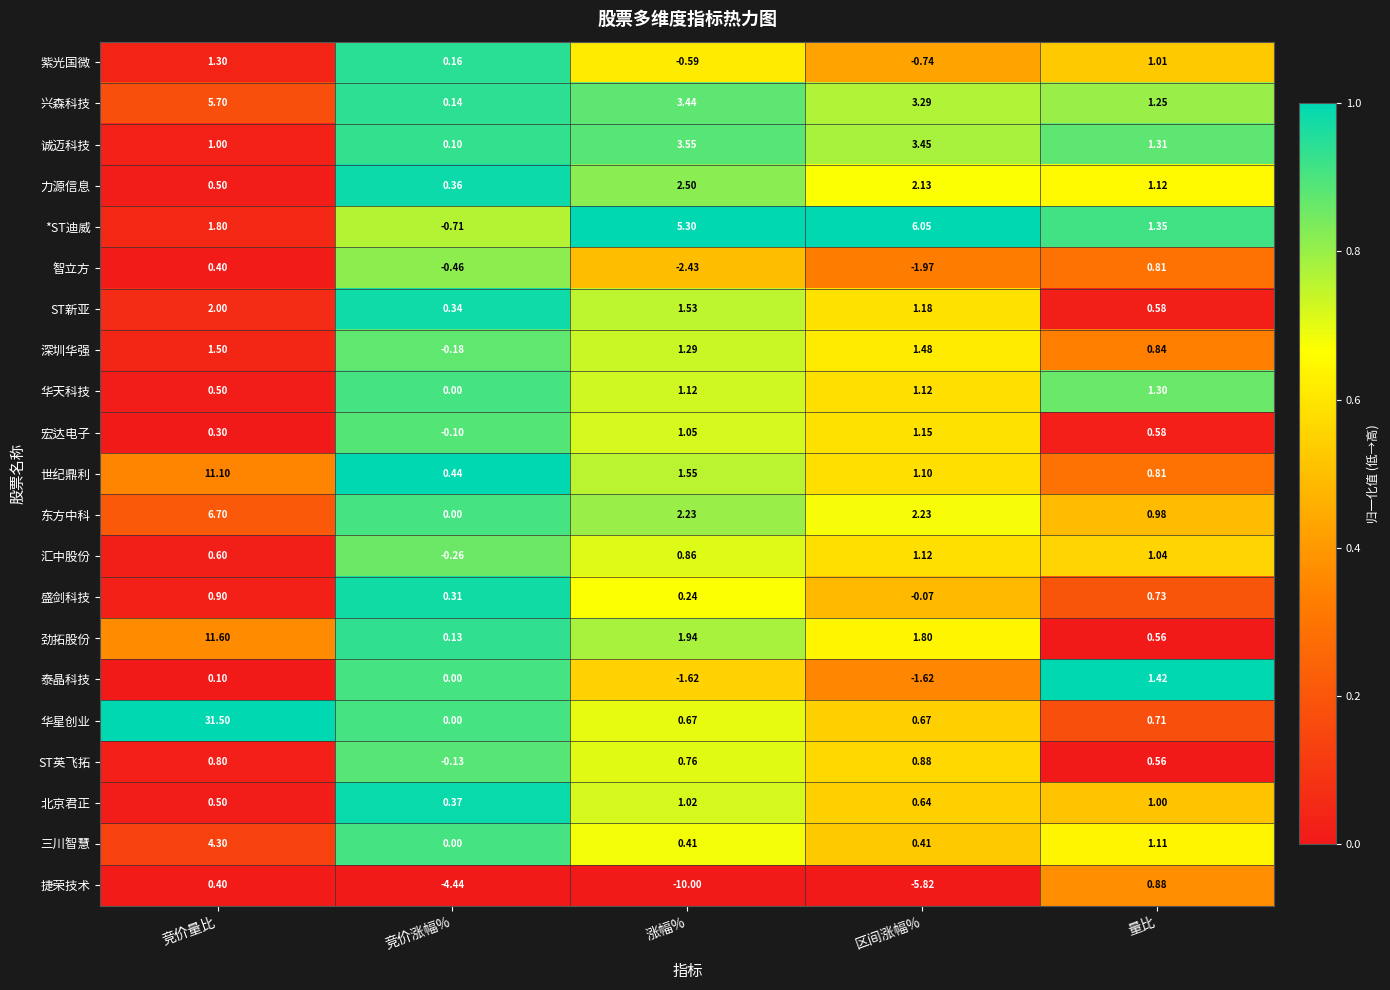

Which series changed the most between 涨幅% and 量比?

捷荣技术